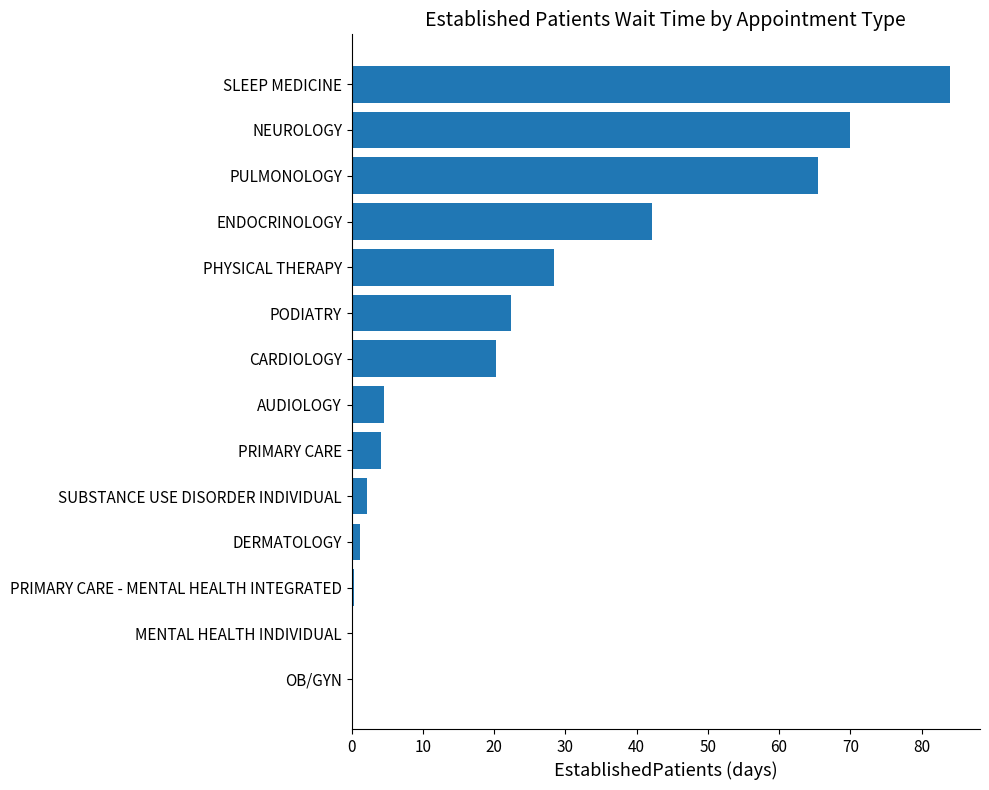

Which has a higher value, CARDIOLOGY or ENDOCRINOLOGY?

ENDOCRINOLOGY